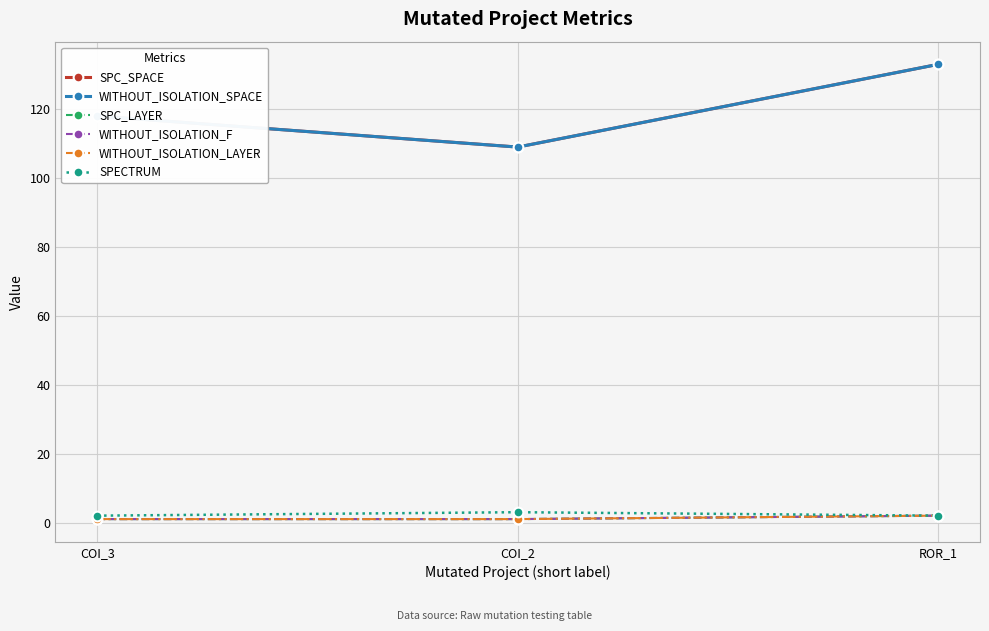

What is the sum of all SPC_LAYER values?

4